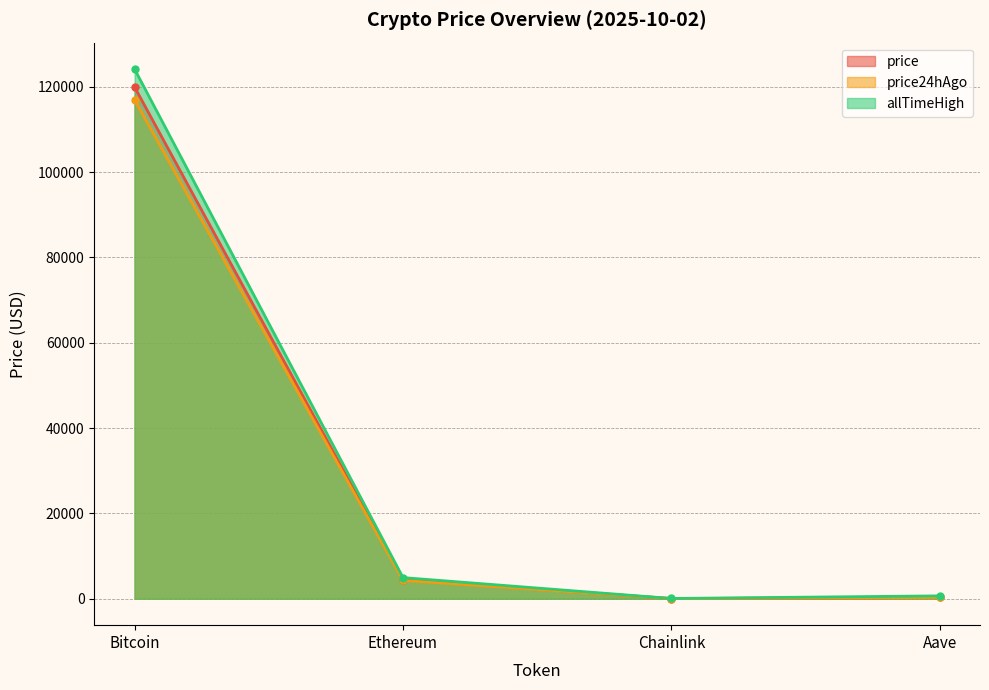

True or false: price and price24hAgo intersect in this chart.

False